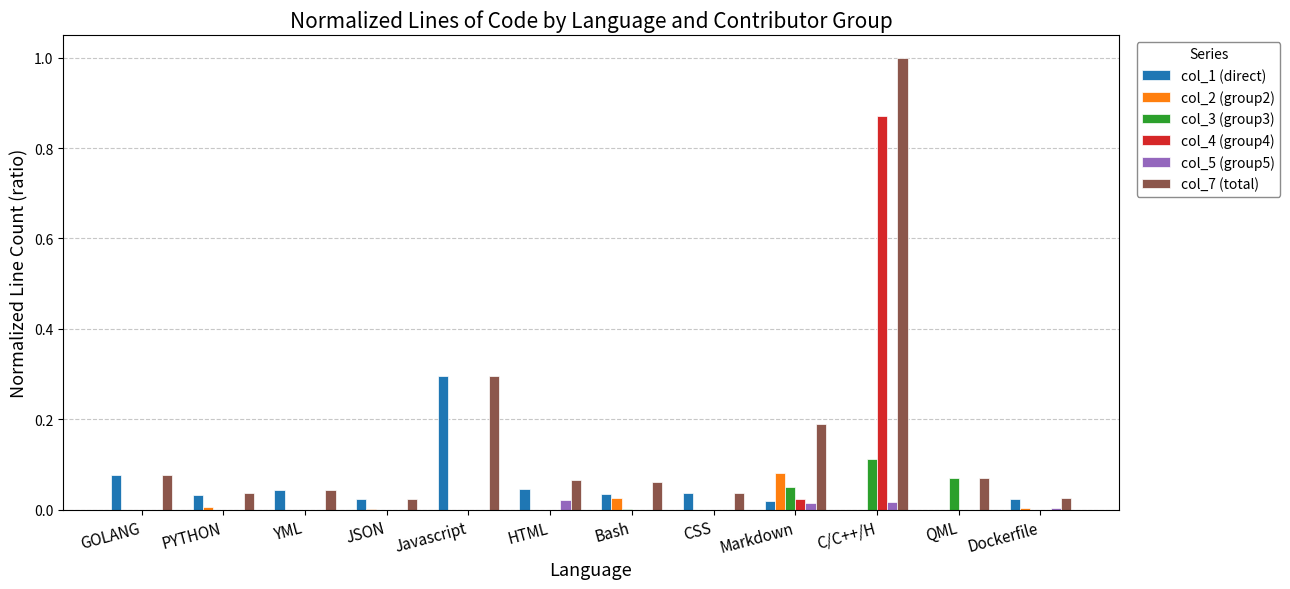

What are all the series names shown in the legend?

col_1 (direct), col_2 (group2), col_3 (group3), col_4 (group4), col_5 (group5), col_7 (total)